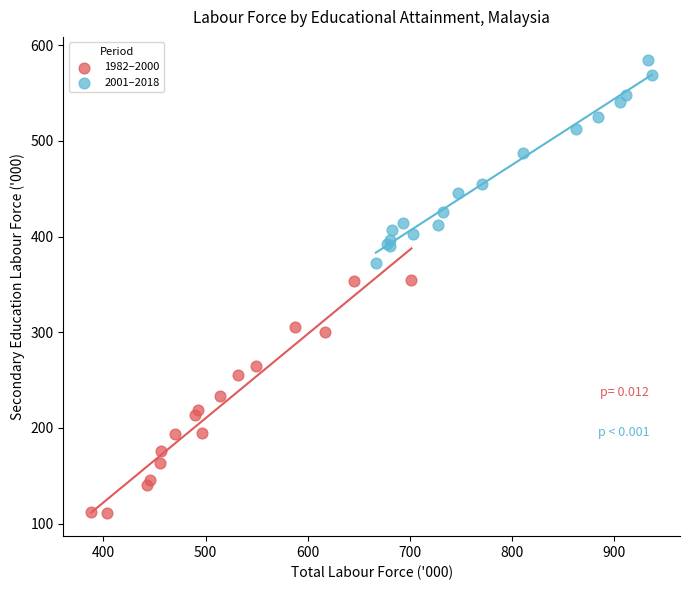

Which series contains the lowest Y value?

1982–2000